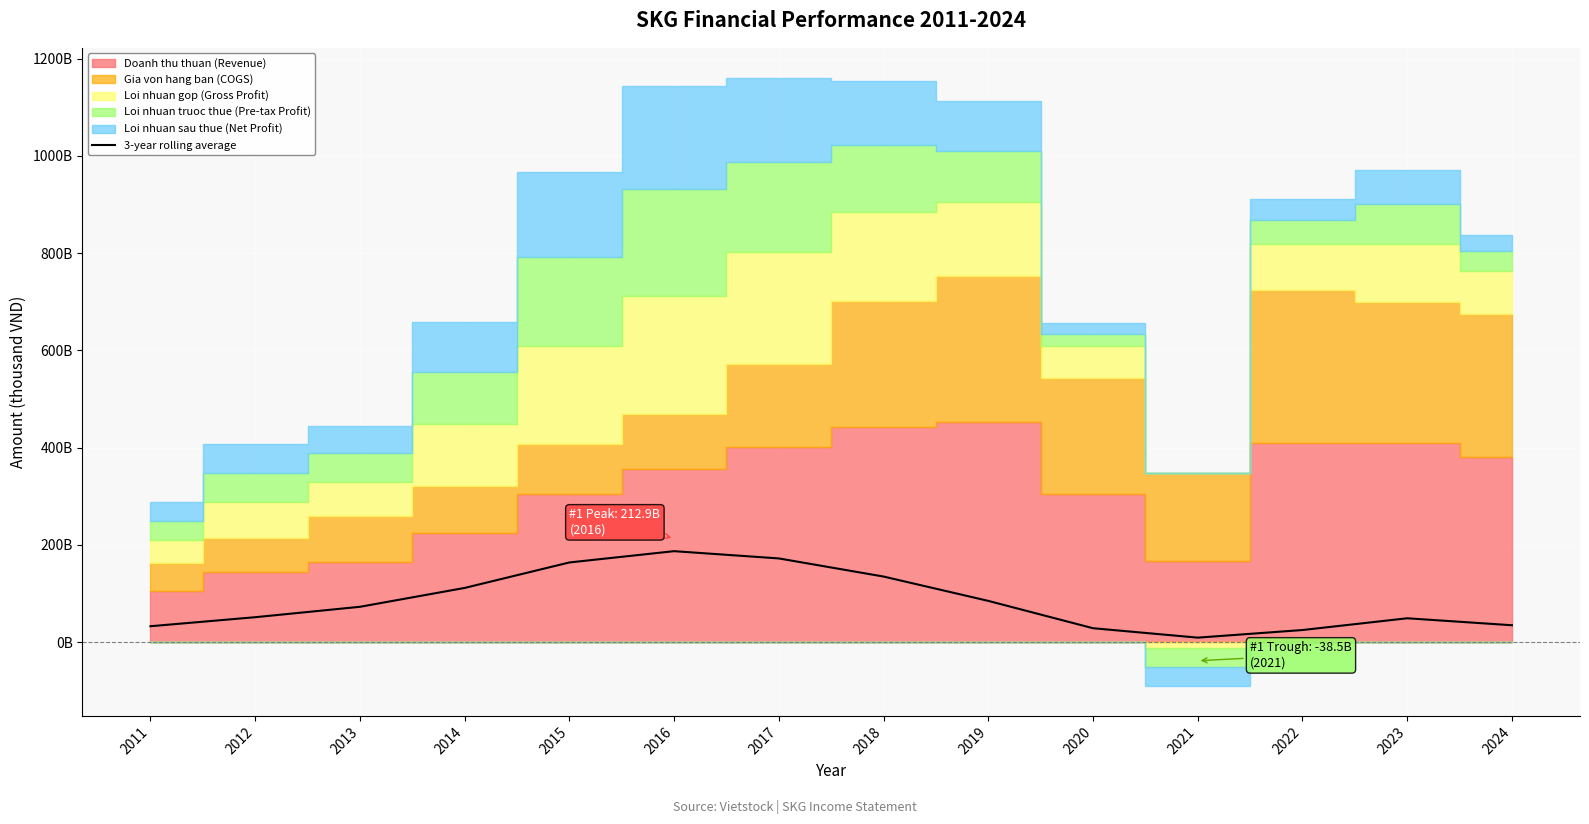

How many lines are shown in the chart?

1